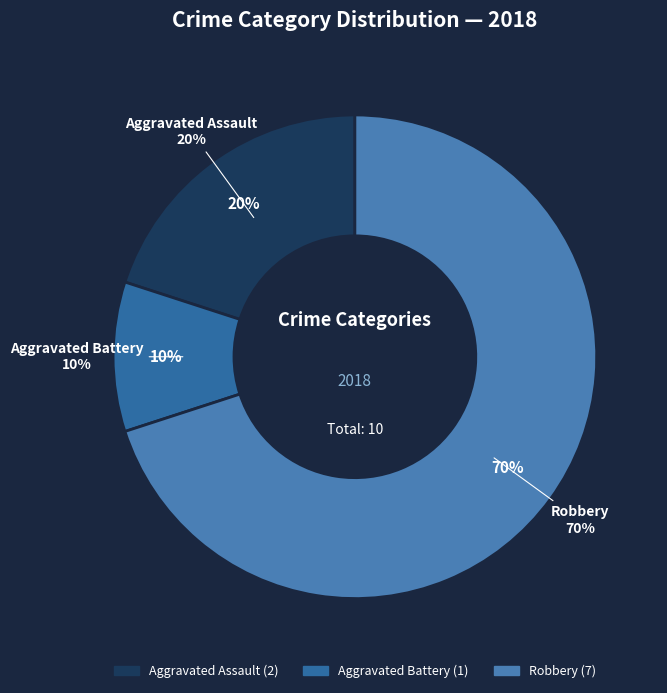

Is there a majority slice in this chart?

Yes